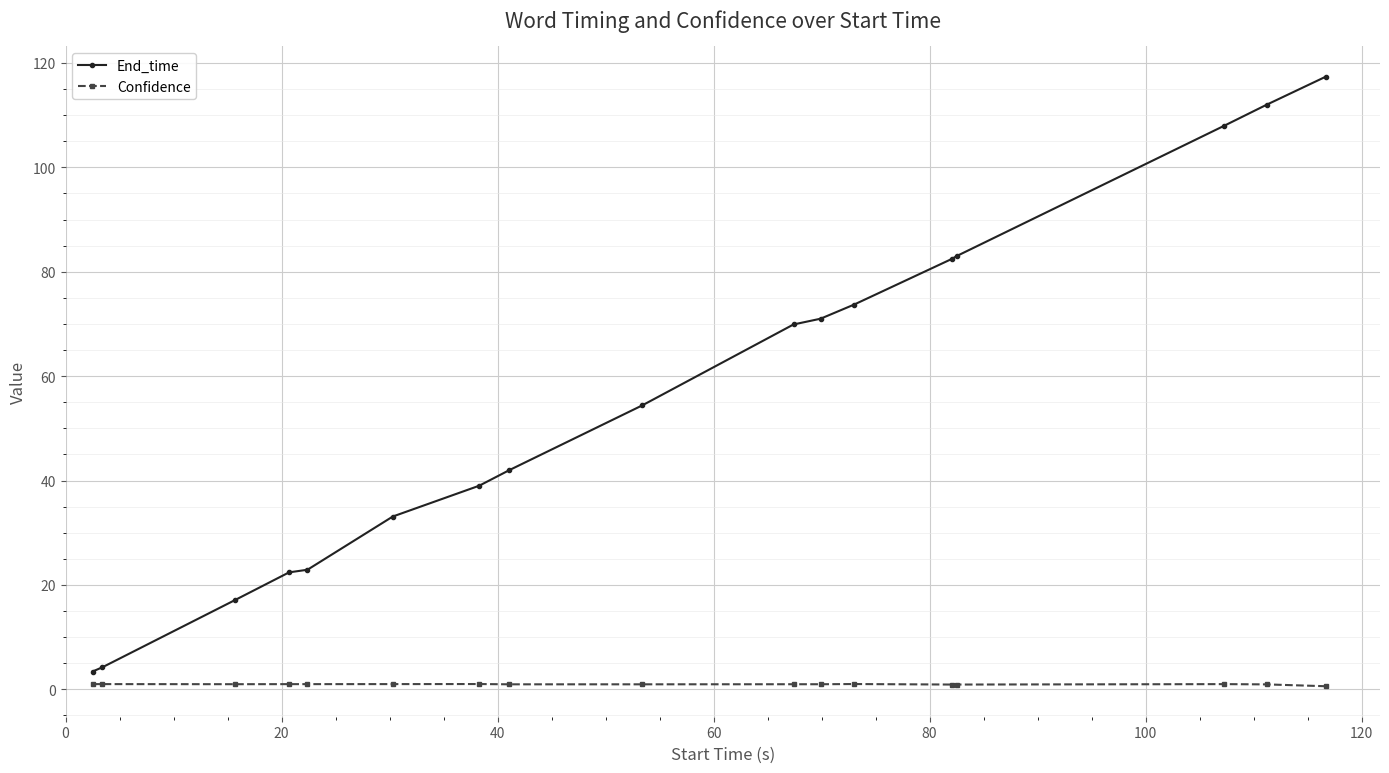

How many lines are shown in the chart?

2